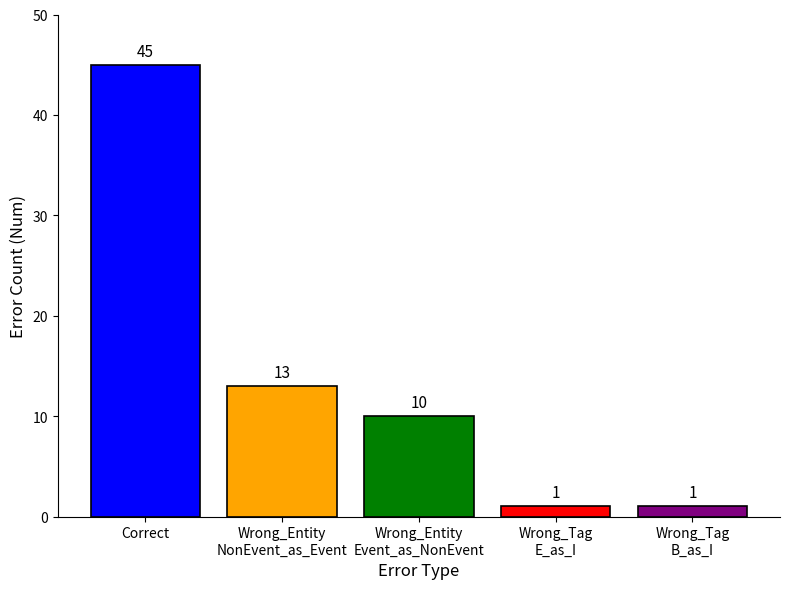

What is the greatest value displayed?

45